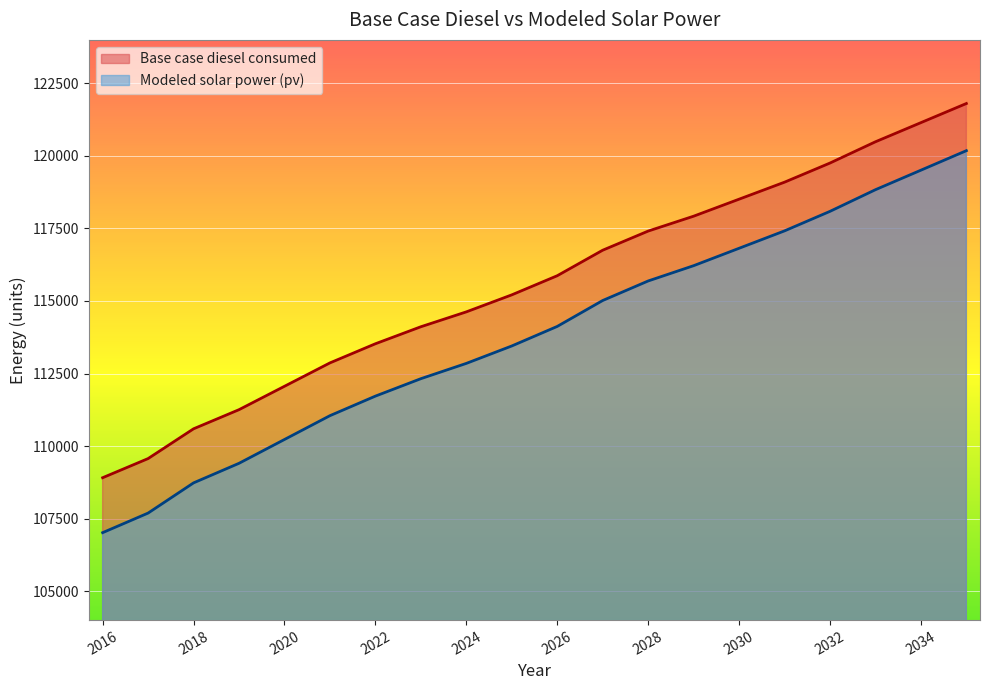

Which series changed the most between 2027 and 2028?

Modeled solar power (pv)